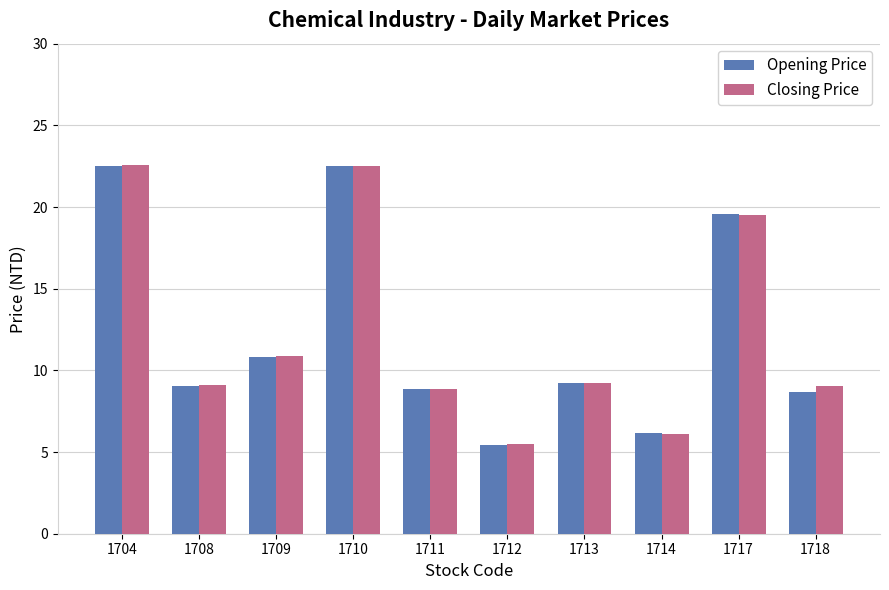

How many series are shown in this chart?

2